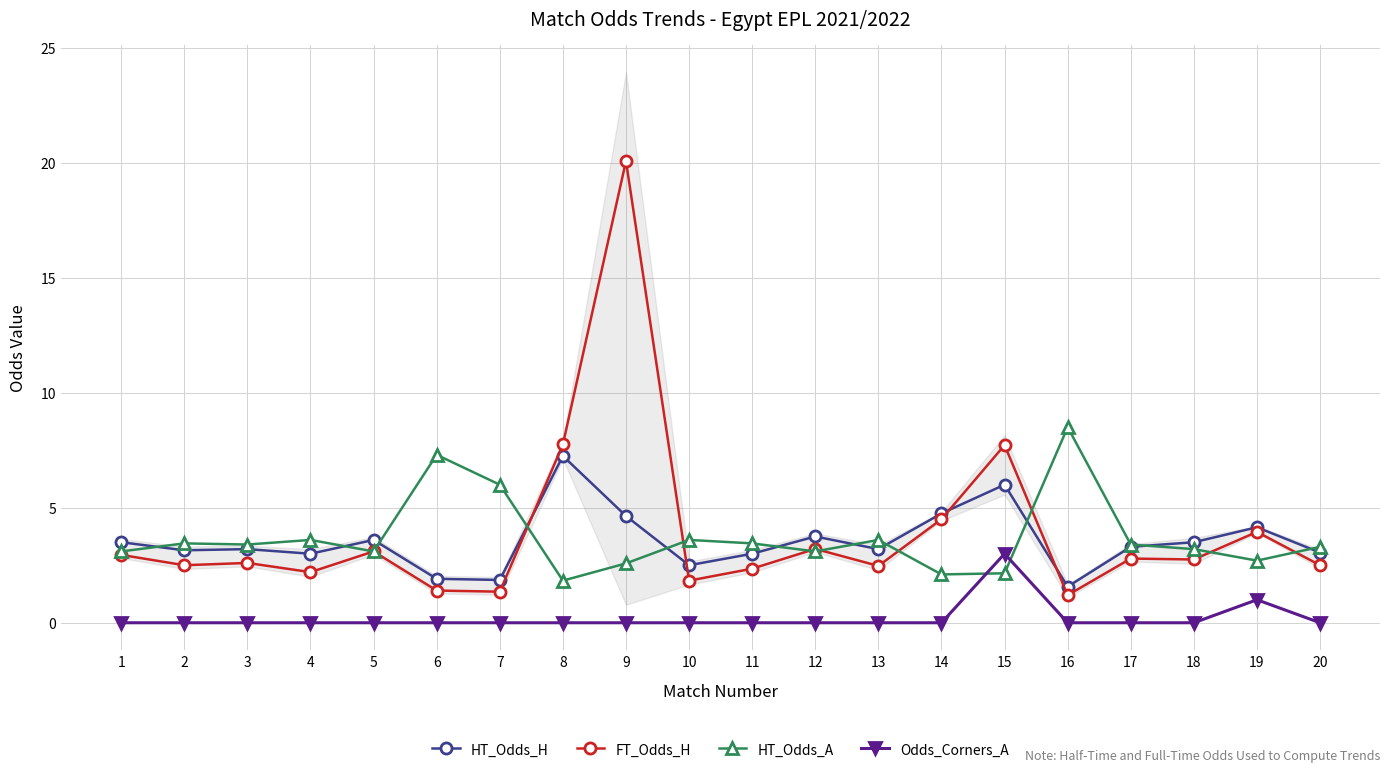

What is the greatest value displayed?

20.1